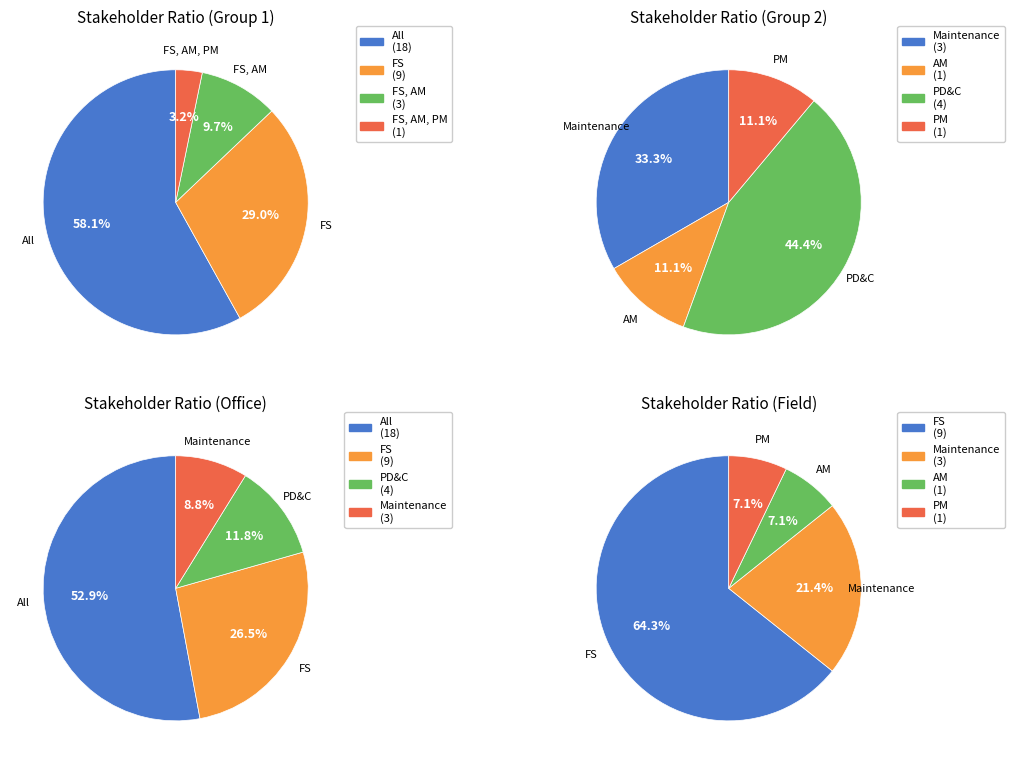

True or false: All accounts for 31% of the total.

False